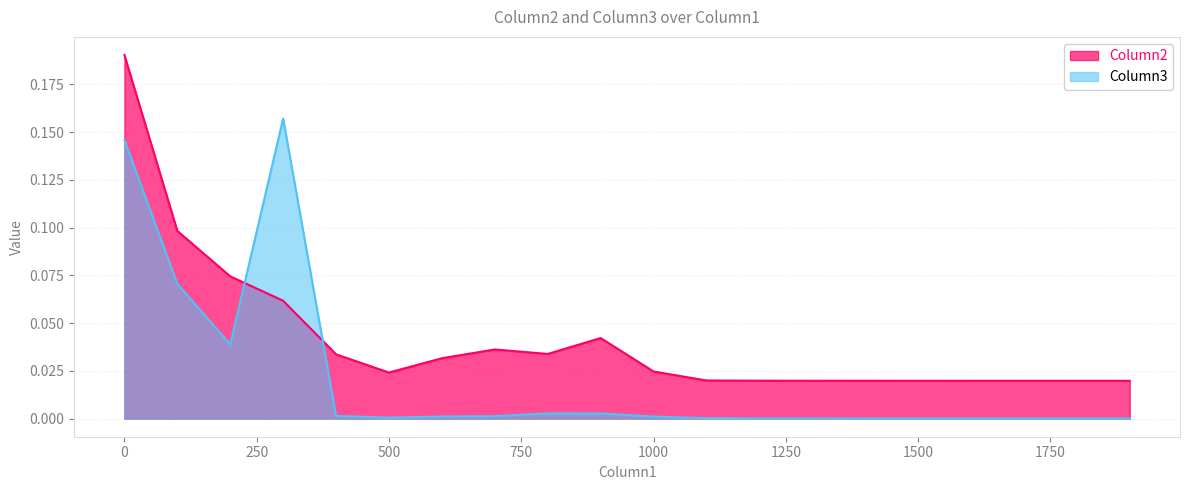

Rank the series at 1000 from highest to lowest value.

Column2, Column3